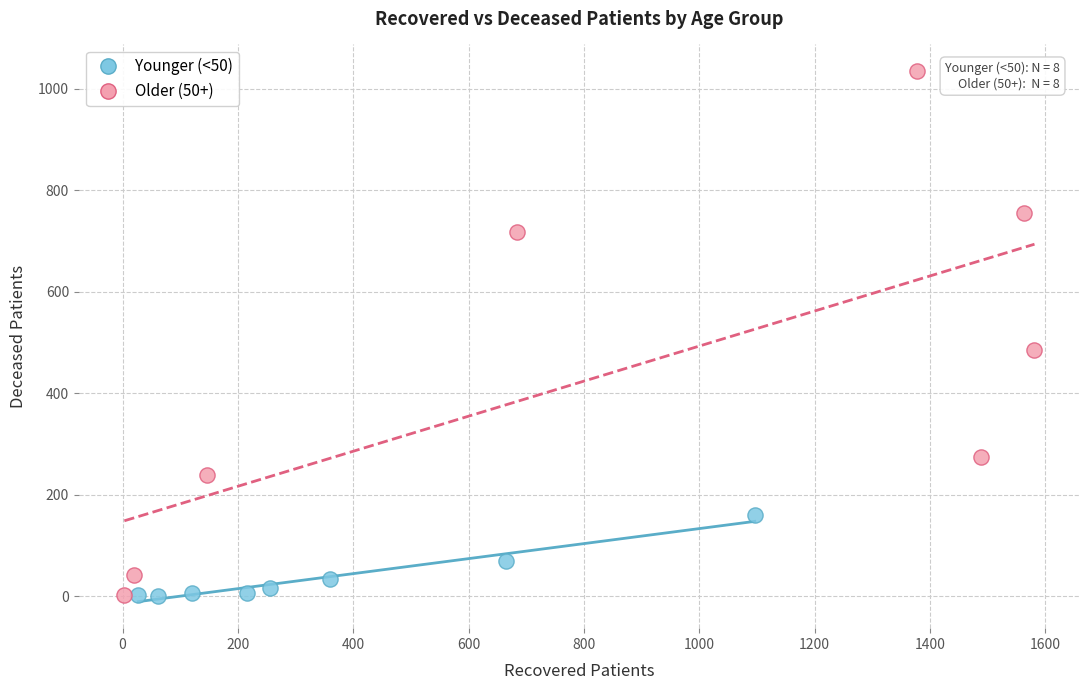

Which series has the largest Y range (max minus min)?

Older (50+)